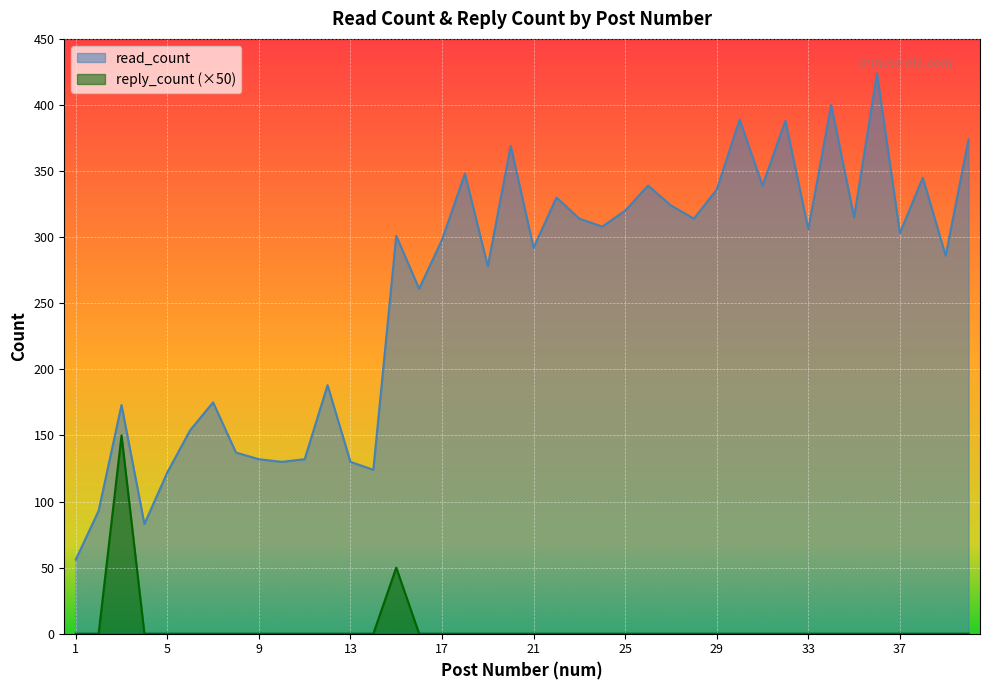

Where is the first local maximum for read_count?

3